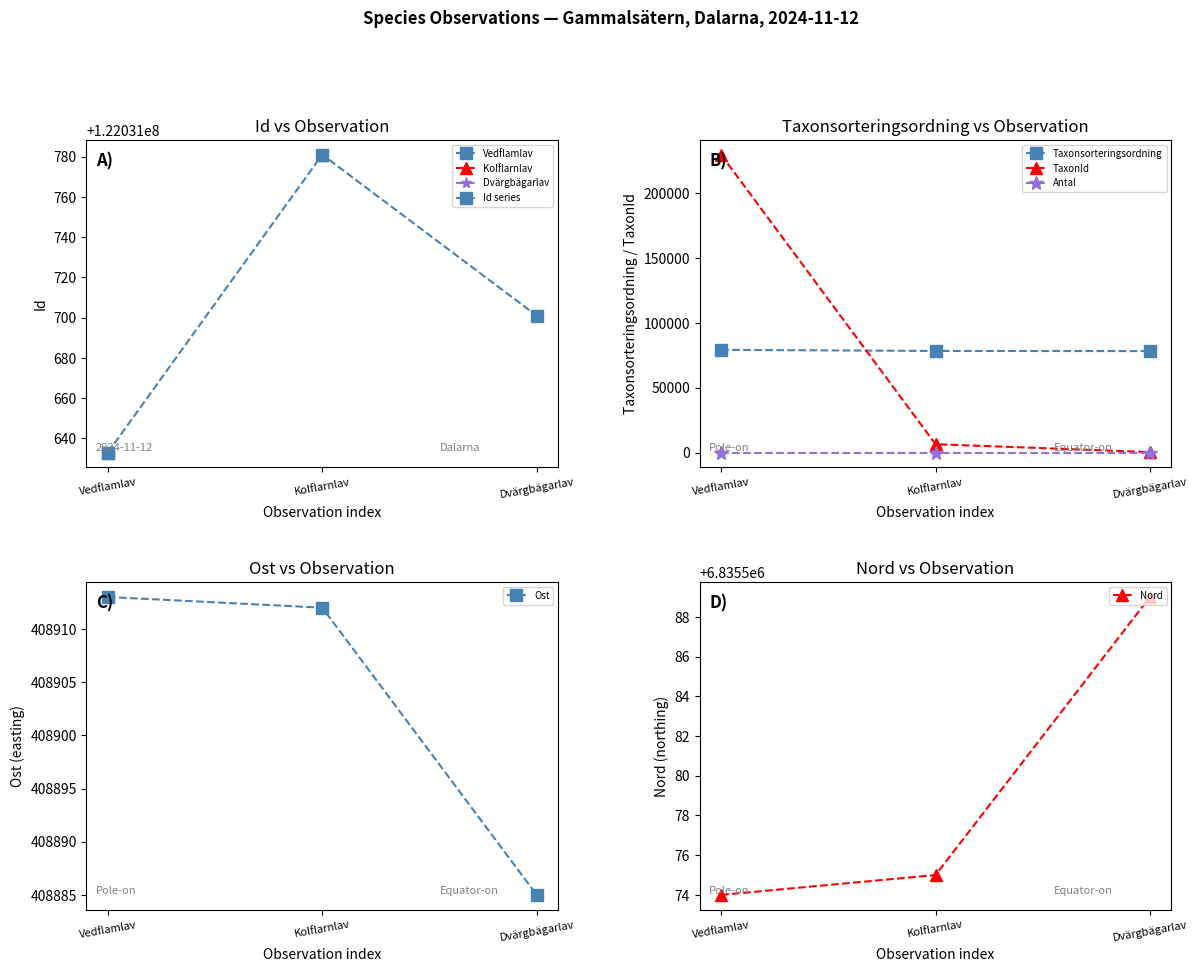

Count the number of categories in the chart.

3